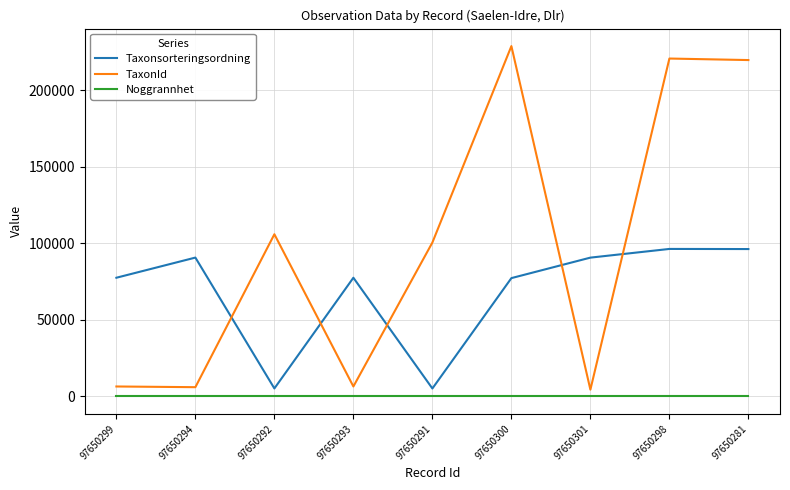

What is the difference between the maximum and minimum values in the Taxonsorteringsordning series?

91221